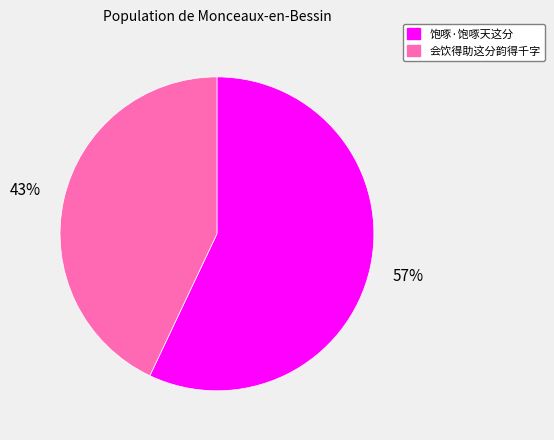

Does 饱啄·饱啄天这分 account for over 50% of the chart?

Yes